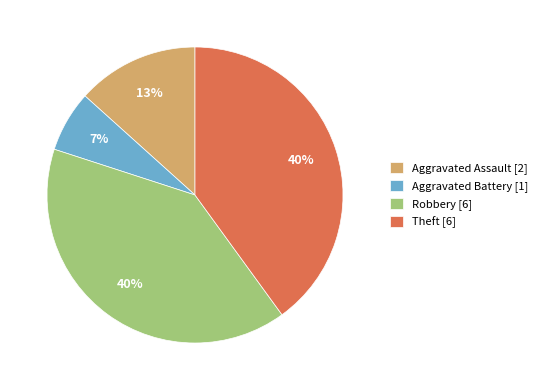

Is Robbery [6] the majority of the pie?

No